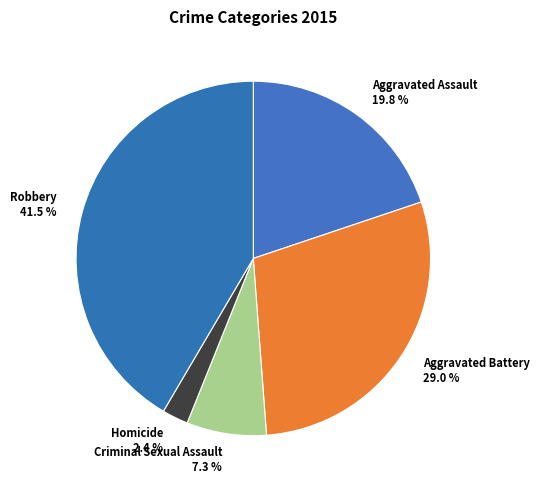

Do Aggravated Assault and Homicide together represent more than half of the pie?

No